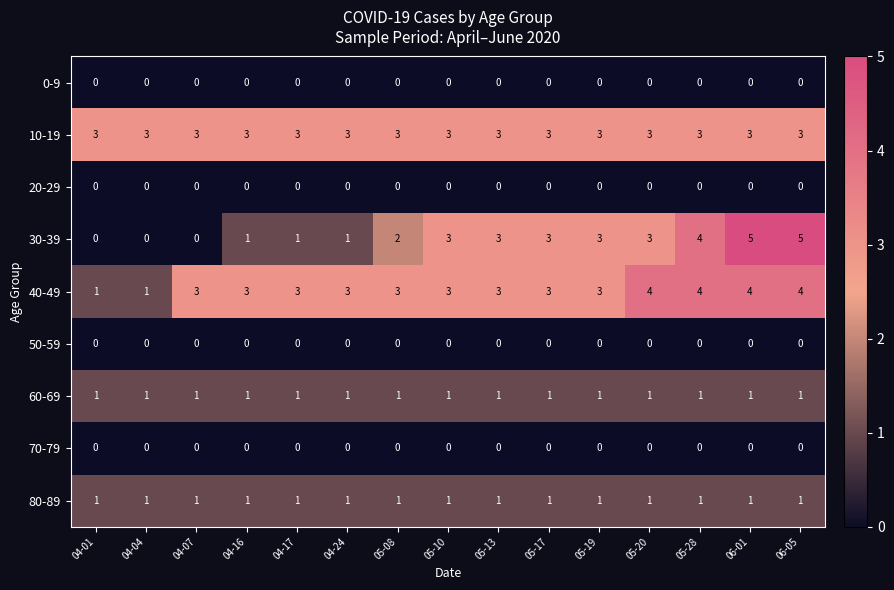

What is the total value across all series at 04-01?

6